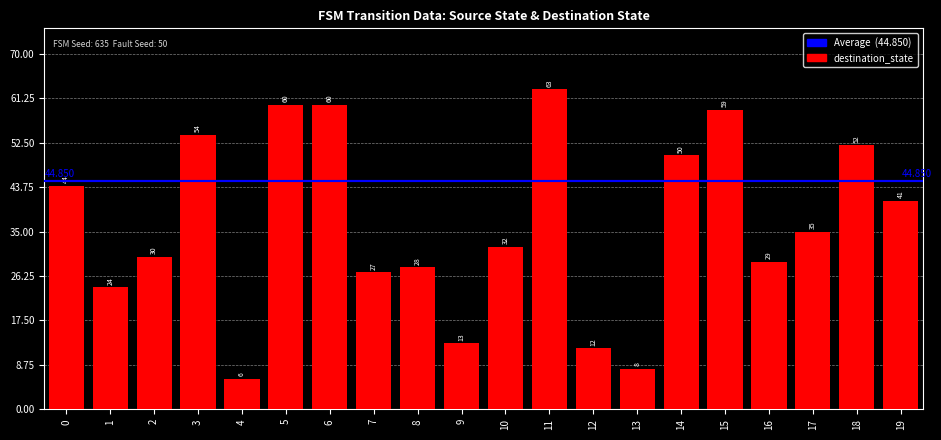

What is the greatest value displayed?

63